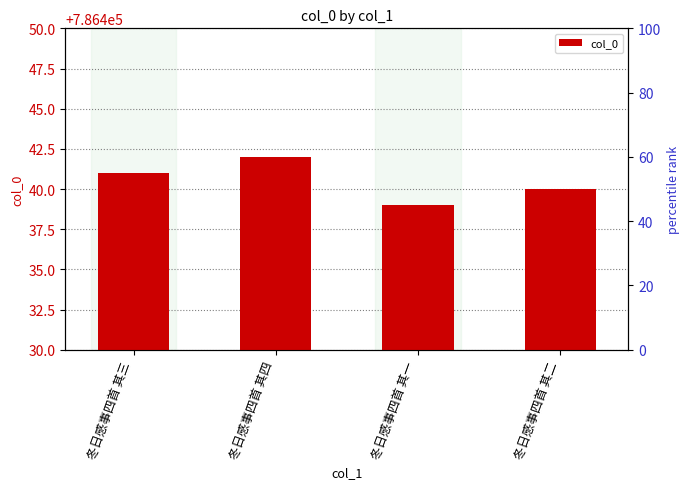

At which label is the value closest to 786440?

冬日感事四首 其二